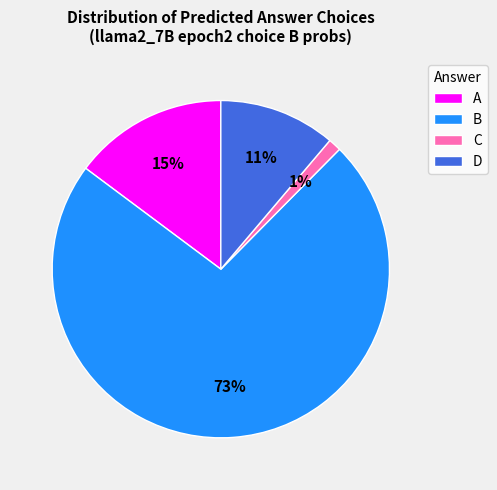

To the nearest percent, what is the combined percentage of A and D?

26%